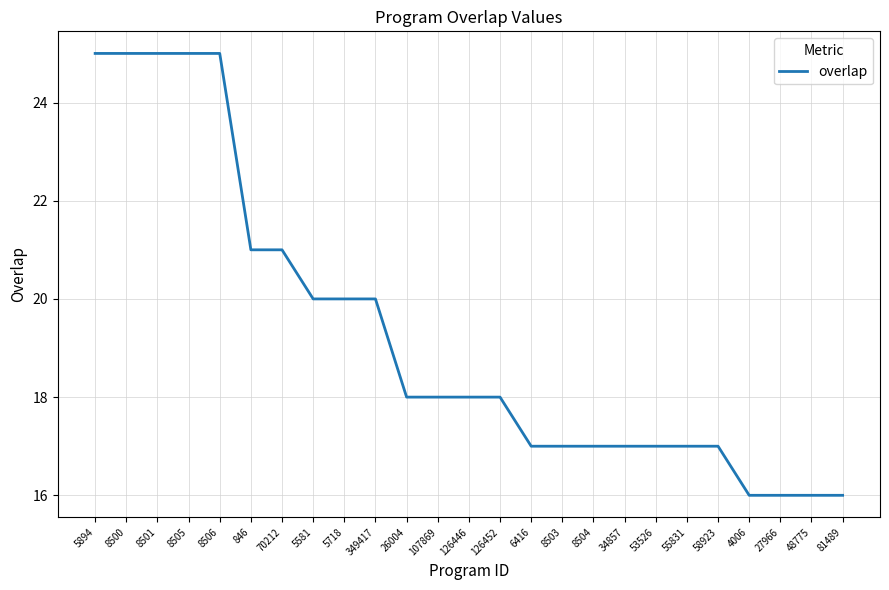

The chart shows a value of 24 at 6416. True or false?

False